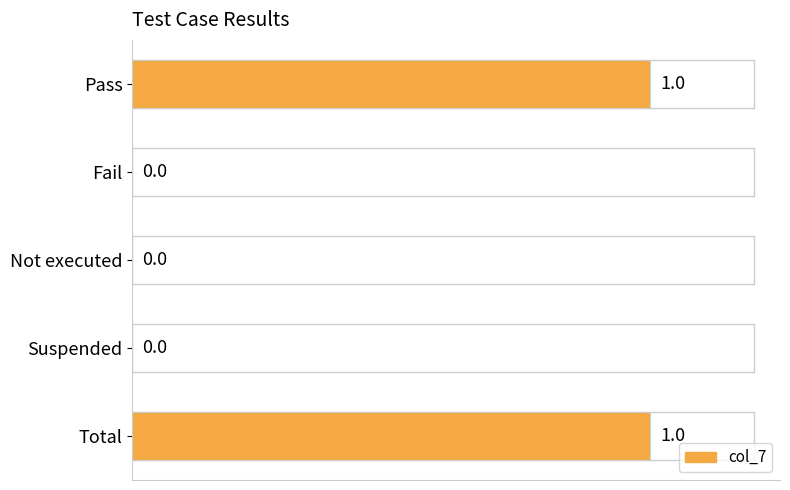

Are the bars grouped side by side (vs. stacked)?

No